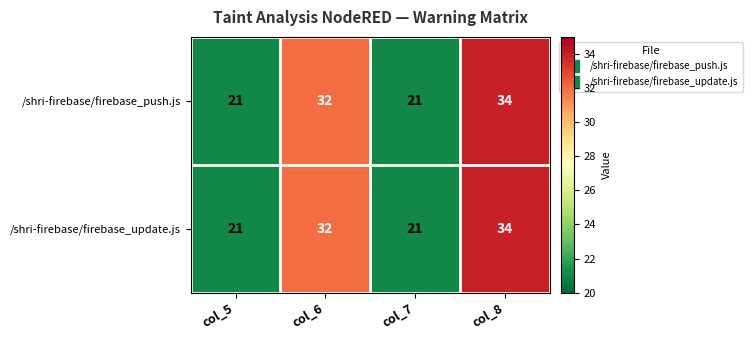

At which label is /shri-firebase/firebase_update.js closest to 27?

col_6